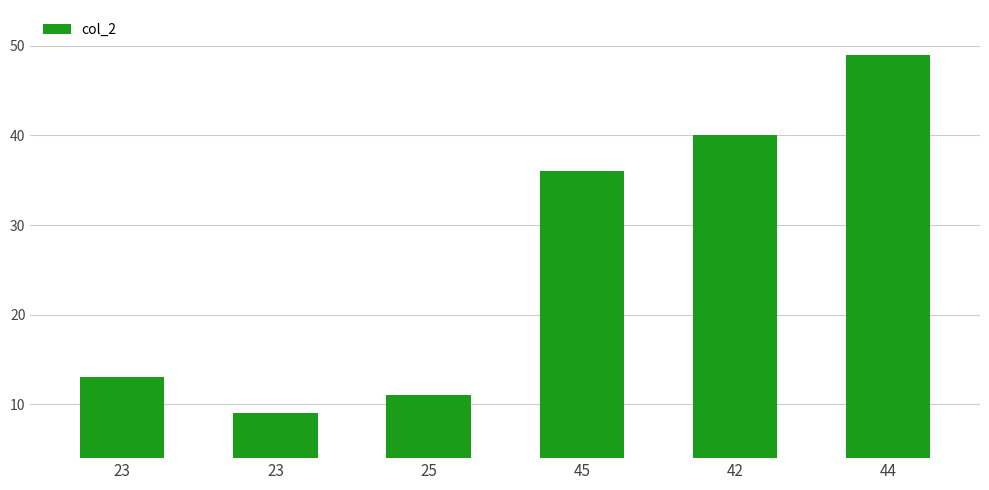

Reading right to left, list all the values displayed in this chart.

49	40	36	11	9	13